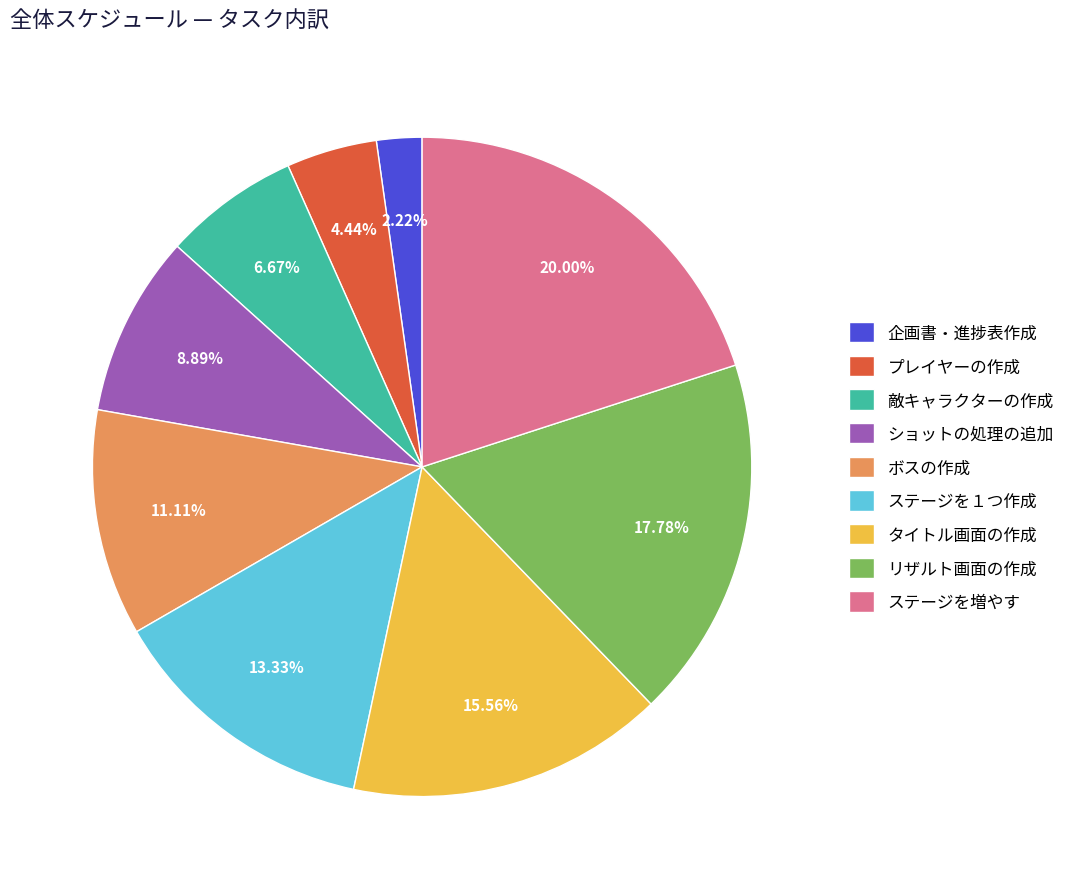

True or false: ボスの作成 accounts for 11% of the total.

True